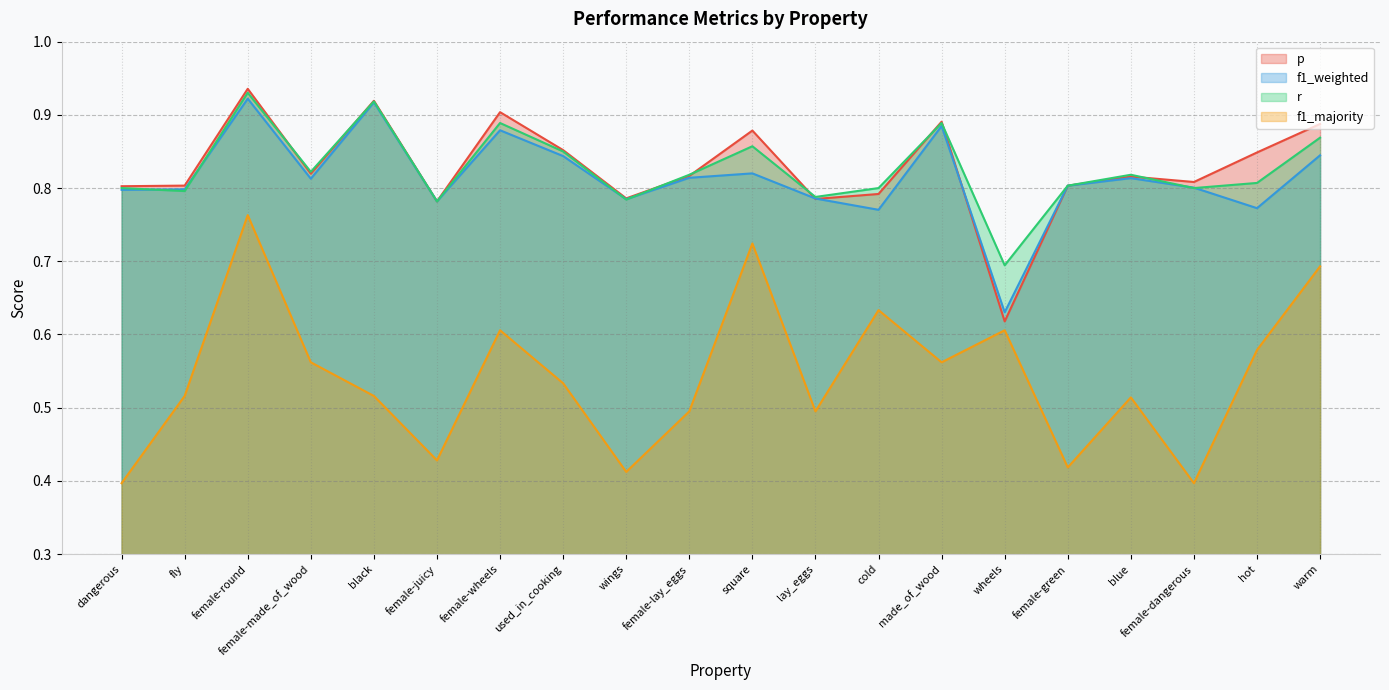

At how many categories does at least one series exceed 0?

20